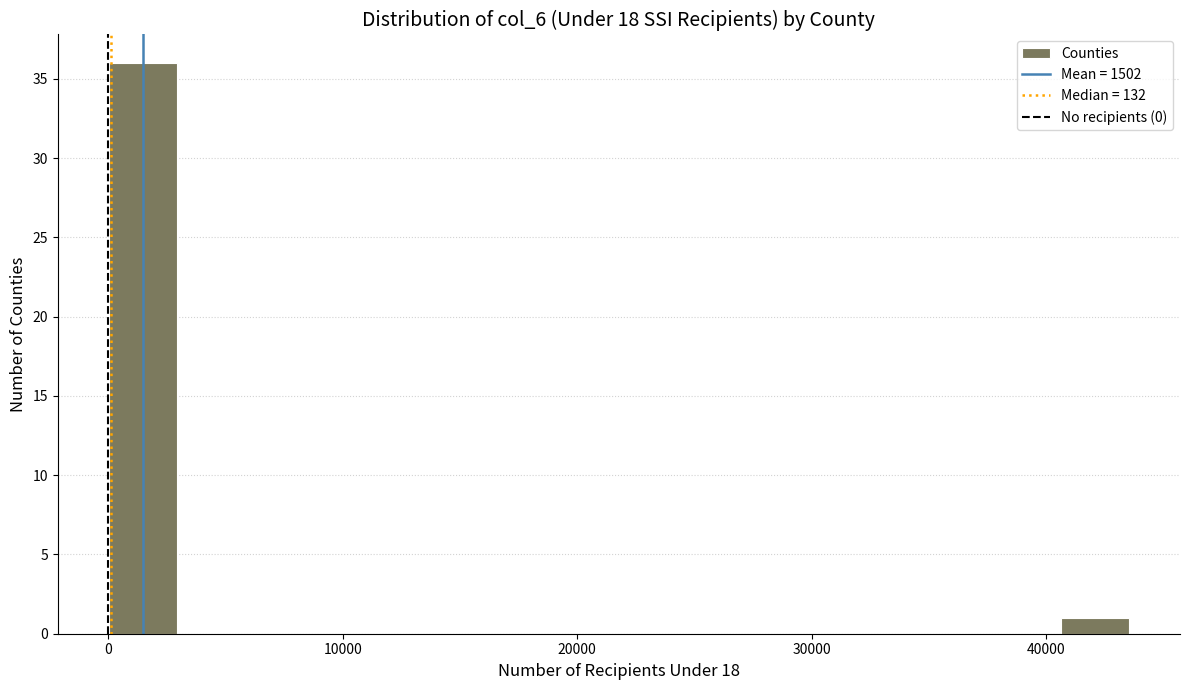

Read against the x-axis, roughly where is the centre of the tallest bar?

1000